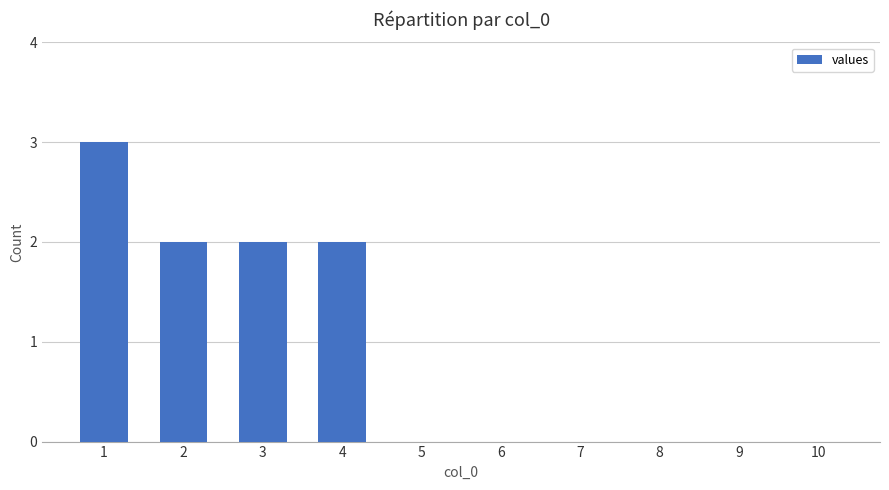

The value at 5 is 0. True or false?

True